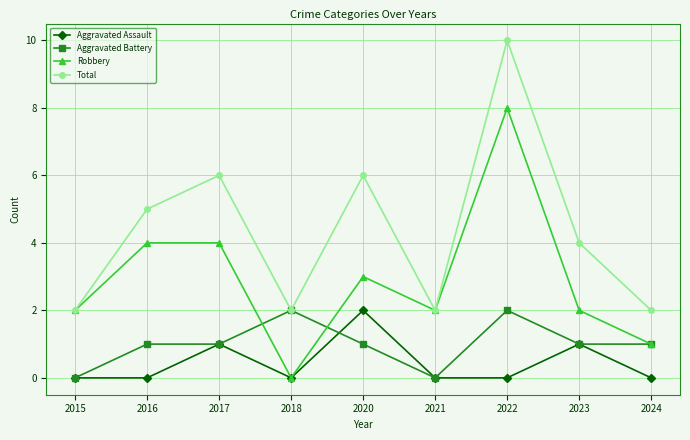

Is this an area chart (filled region under the line)?

No